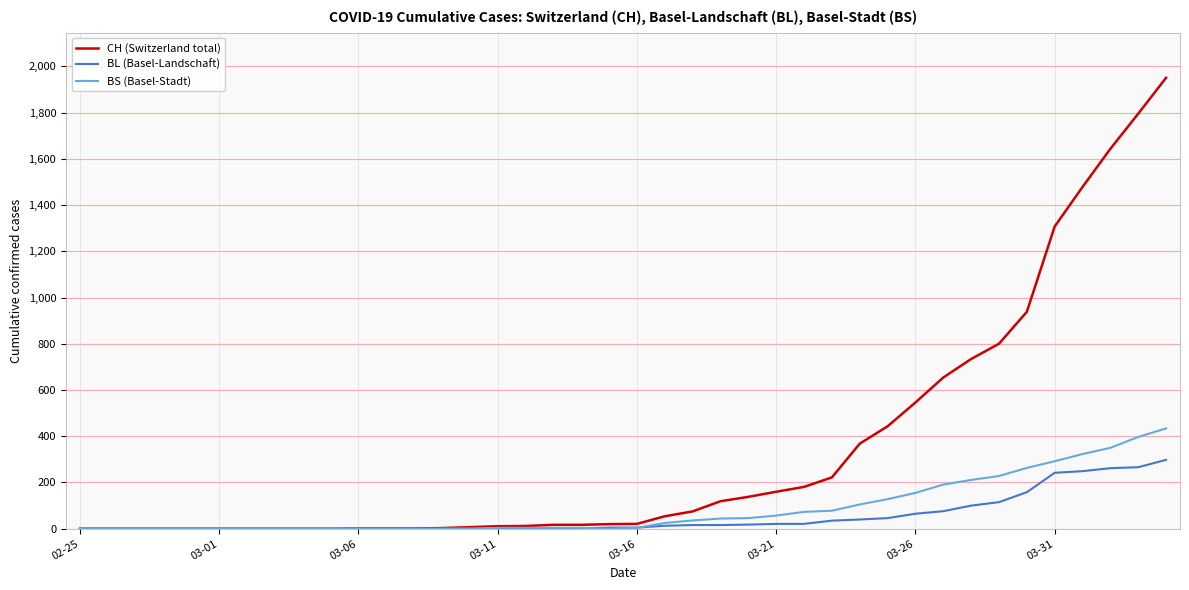

What is the difference between the maximum and minimum values in the BS (Basel-Stadt) series?

434